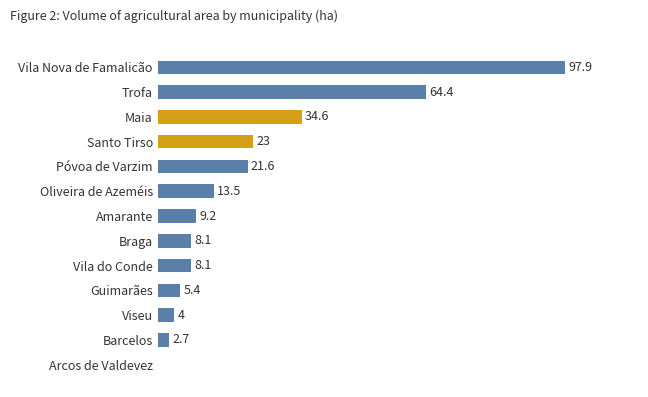

At which category does the chart reach its peak across all series?

Vila Nova de Famalicão